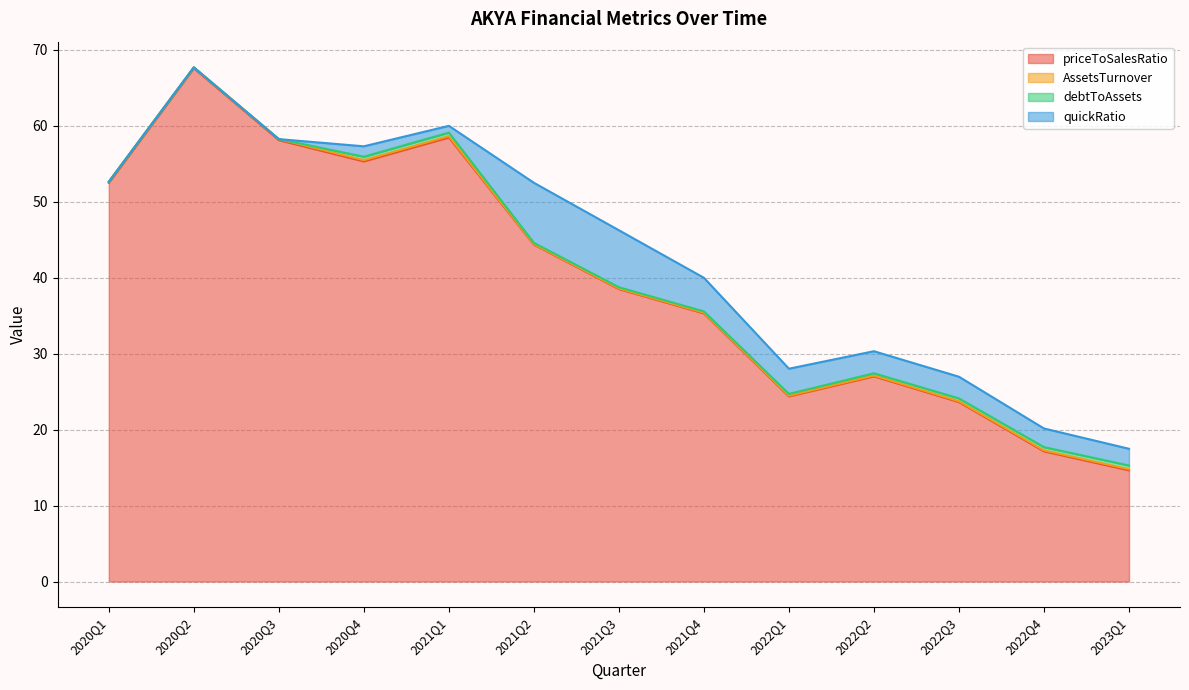

Rank the categories by debtToAssets value from lowest to highest.

2020Q1, 2020Q2, 2020Q3, 2021Q2, 2021Q3, 2021Q4, 2022Q1, 2022Q2, 2022Q3, 2022Q4, 2020Q4, 2021Q1, 2023Q1